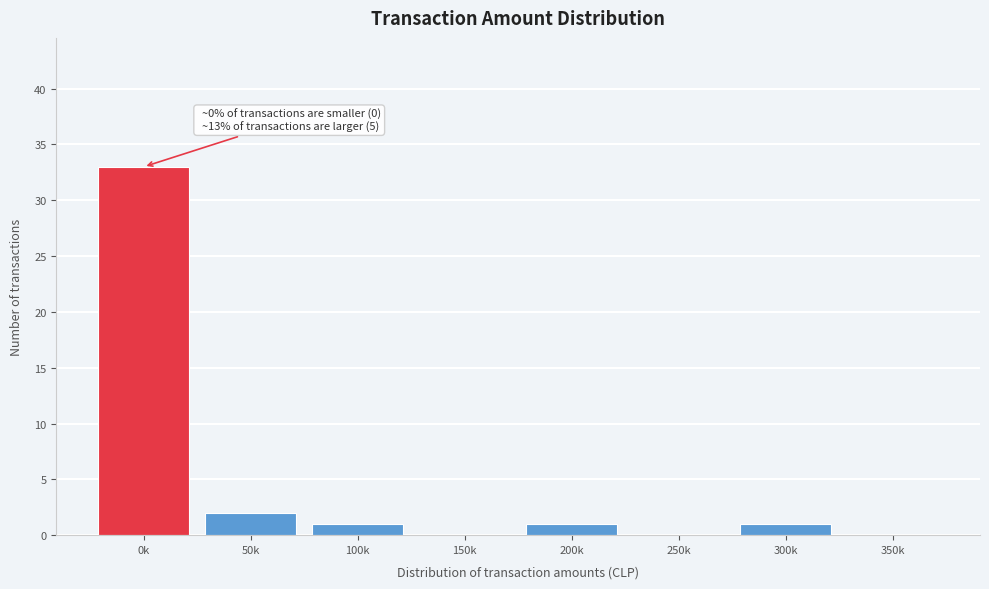

Reading left to right, transcribe all the data shown in this chart.

0k=33	50k=2	100k=1	150k=0	200k=1	250k=0	300k=1	350k=0